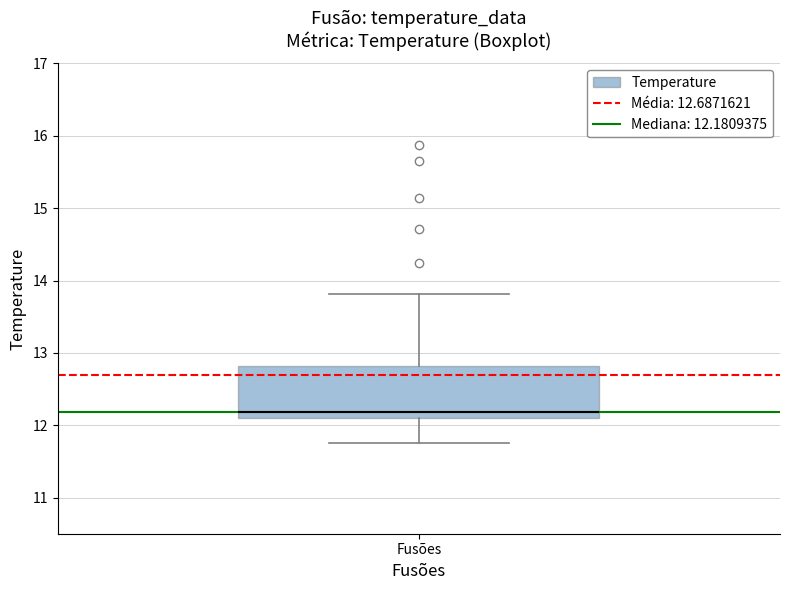

Transcribe this box plot: give where the median line is, the range the box spans, and where the two whiskers end, as read against the y-axis. The values are not printed on the chart, so give them approximately, as read against the axis.

median 12.2, box 12.1 to 12.8, whiskers 11.8 to 13.8